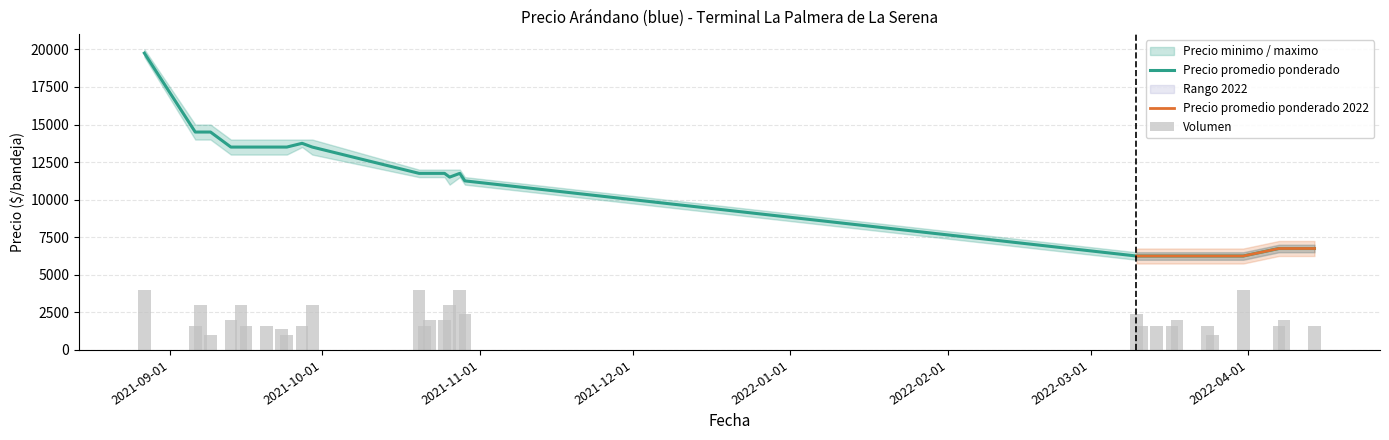

At 2021-09-16, list the series in order from smallest to largest.

Volumen, Precio minimo, Precio promedio ponderado, Precio maximo